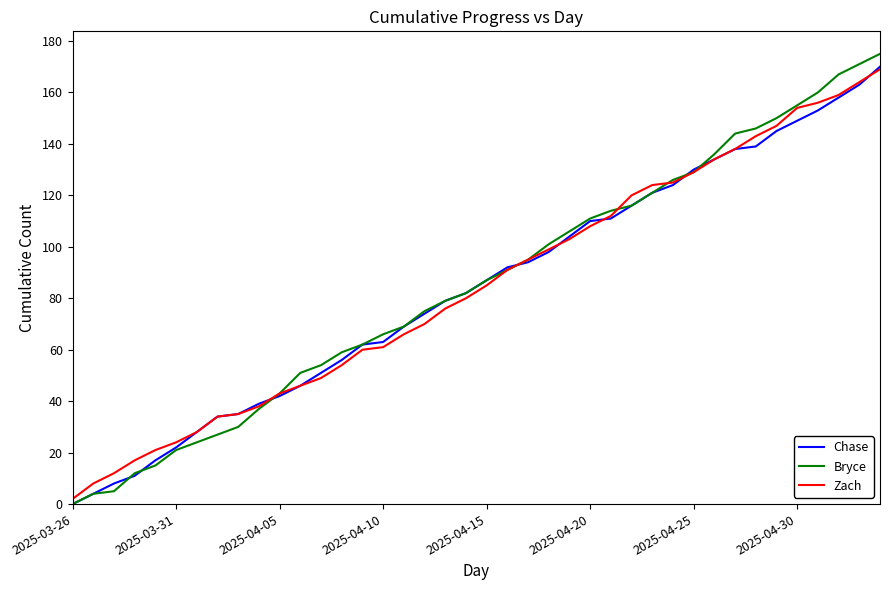

What is the highest value of the Bryce series?

175